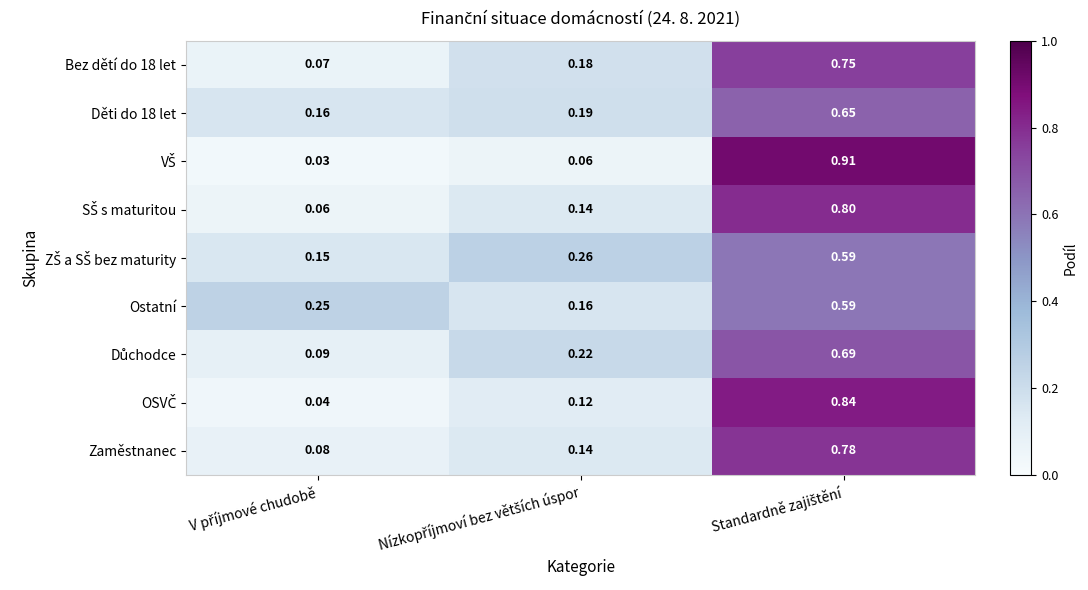

At how many categories does at least one series exceed 0?

3